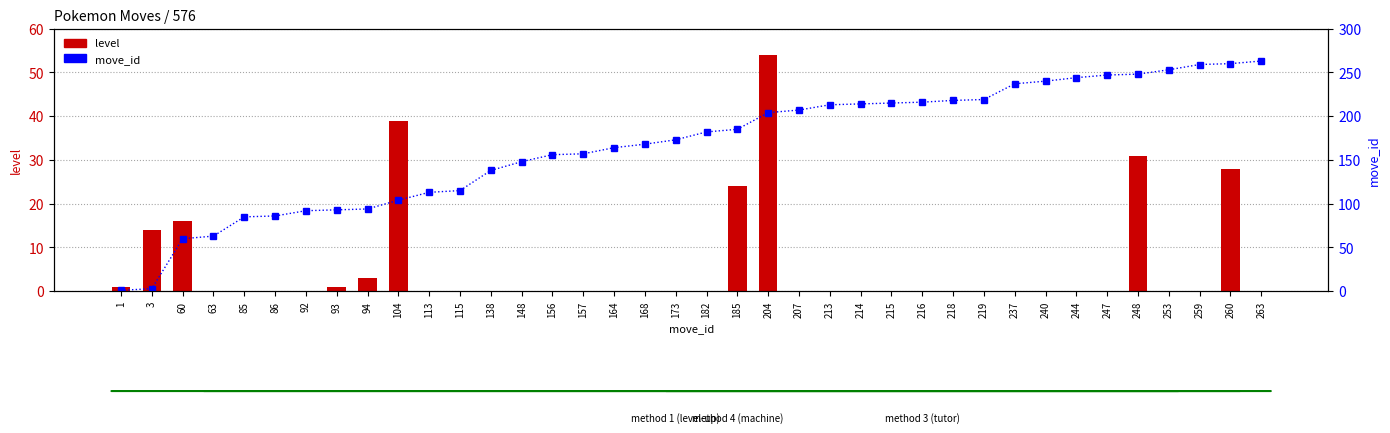

What are all the series names shown in the legend?

level, move_id